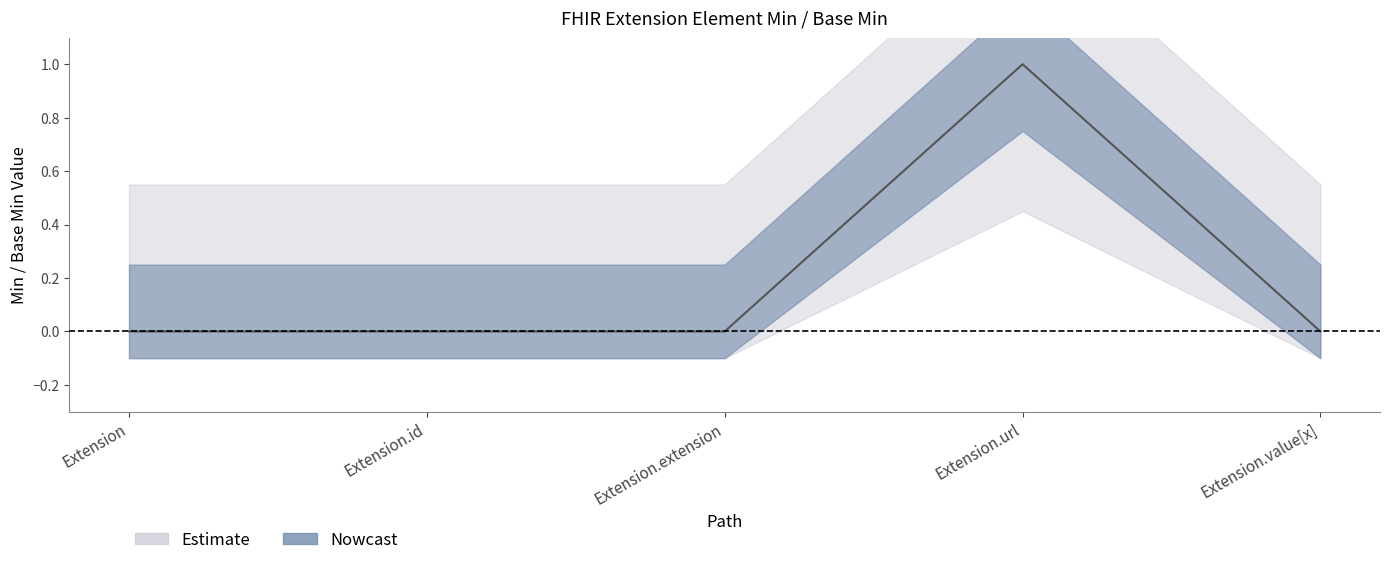

Does the chart display data point markers on the line(s)?

No